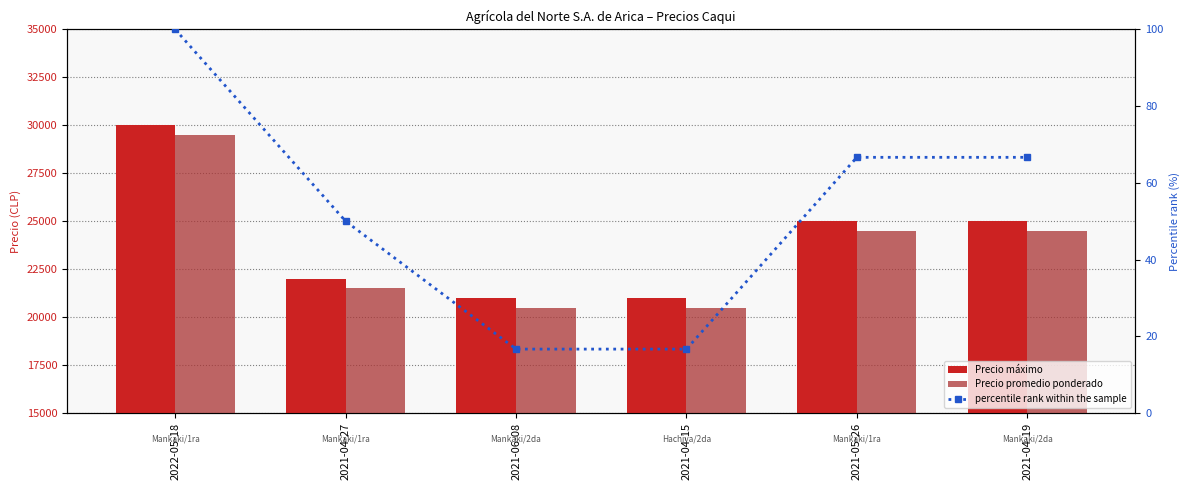

True or false: Precio máximo has a value of 25000.0 at 2021-05-26.

True